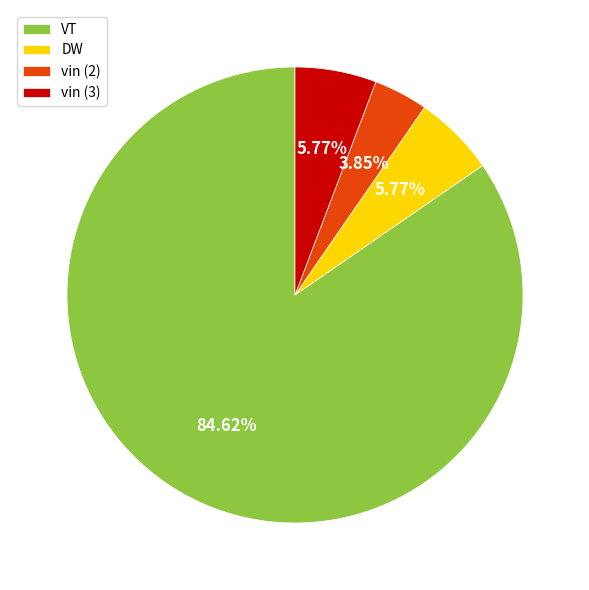

Approximately how many times larger is the value at DW compared to VT?

0.1